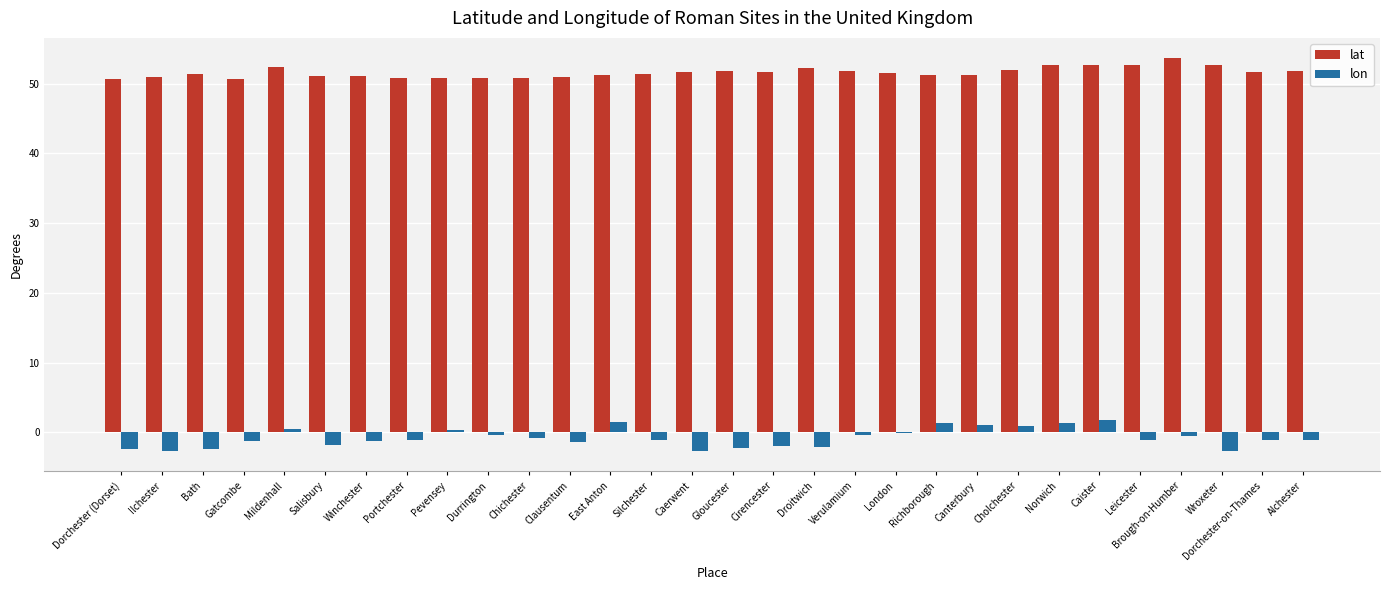

Is it true that lat equals 31.3 at Ilchester?

False